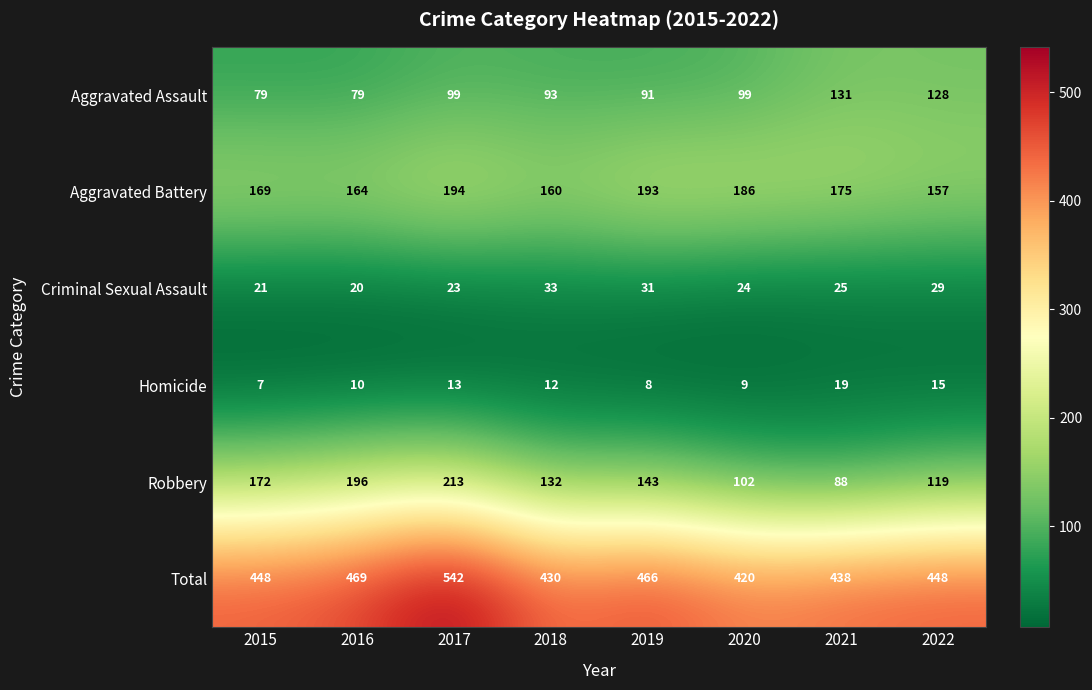

What is the spread (max minus min) of values at 2019?

458